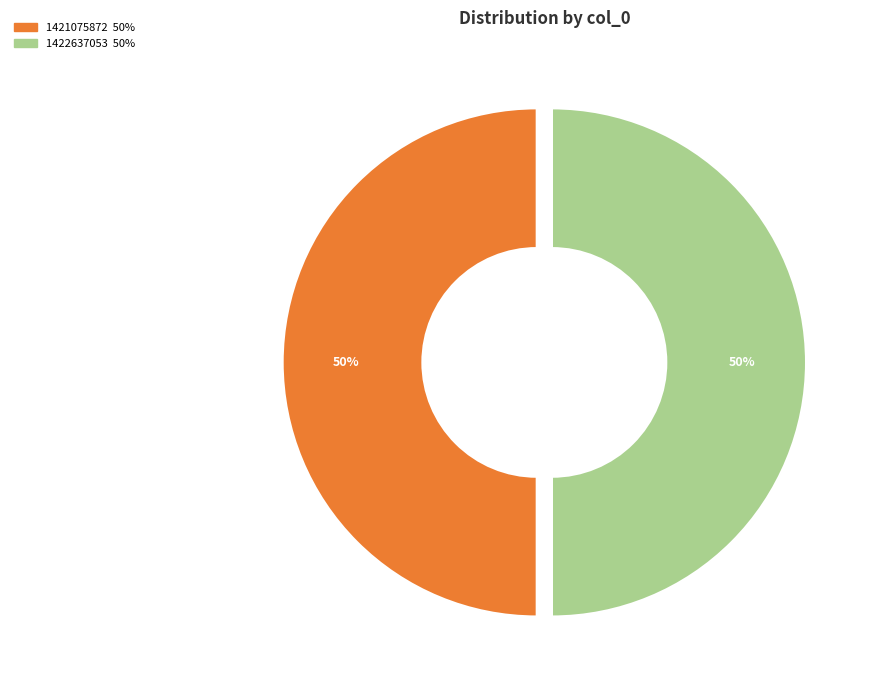

To the nearest percent, what is the average slice percentage?

50%